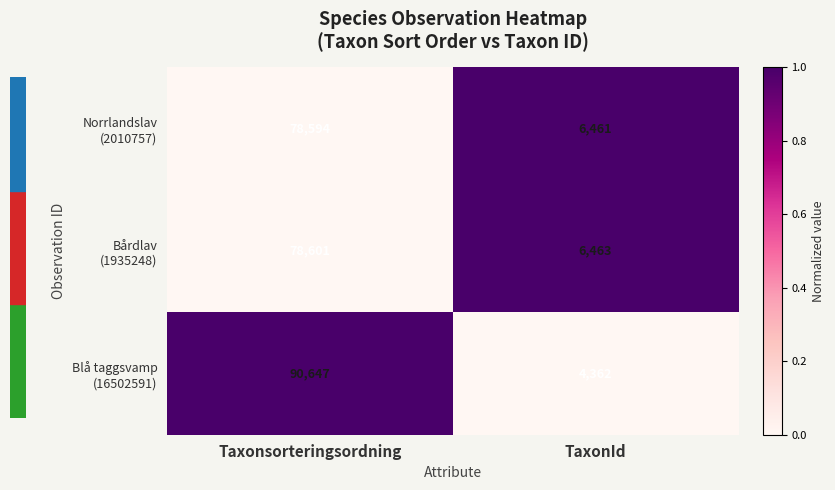

Which label corresponds to the smallest value in the chart?

TaxonId